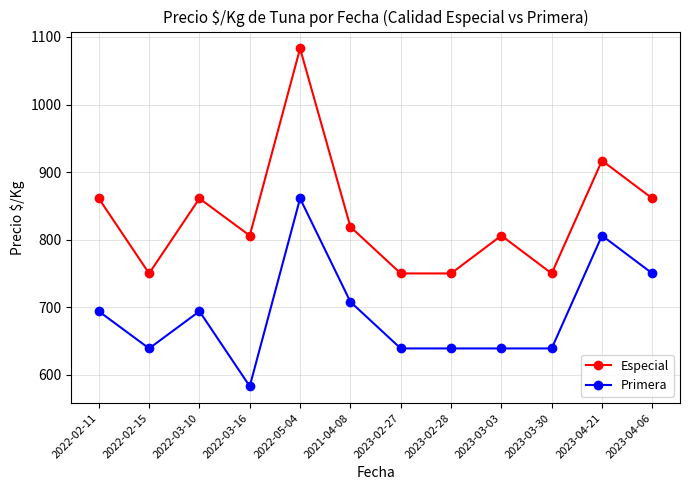

True or false: Especial has more than 2 points higher than both neighbors.

True